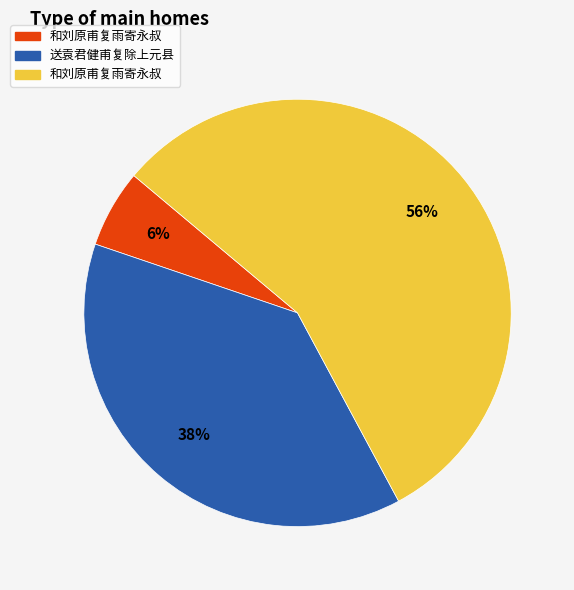

How many slices are in this pie chart?

3